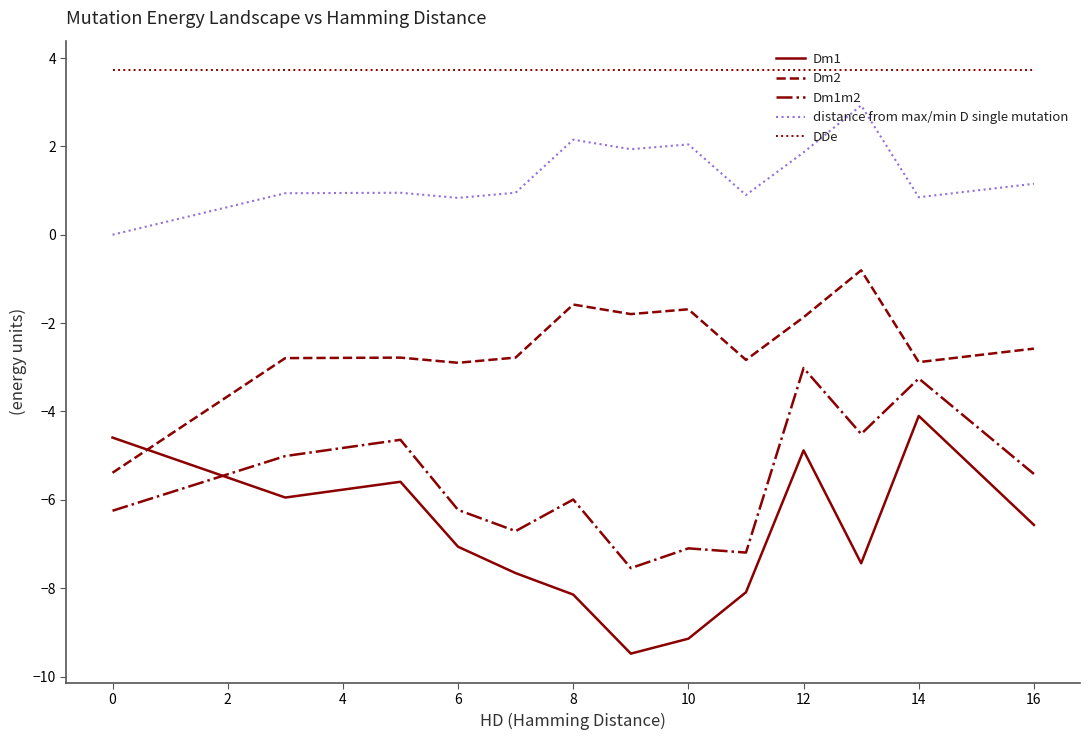

Which series has the widest spread of values?

Dm1